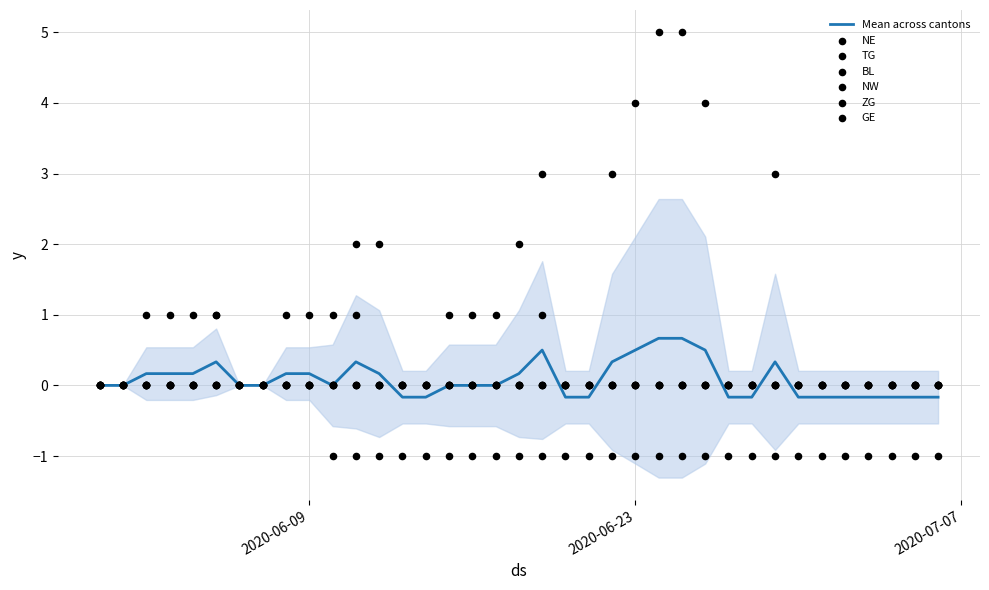

Is the value of GE at 10 greater than the value of TG at 9?

Yes